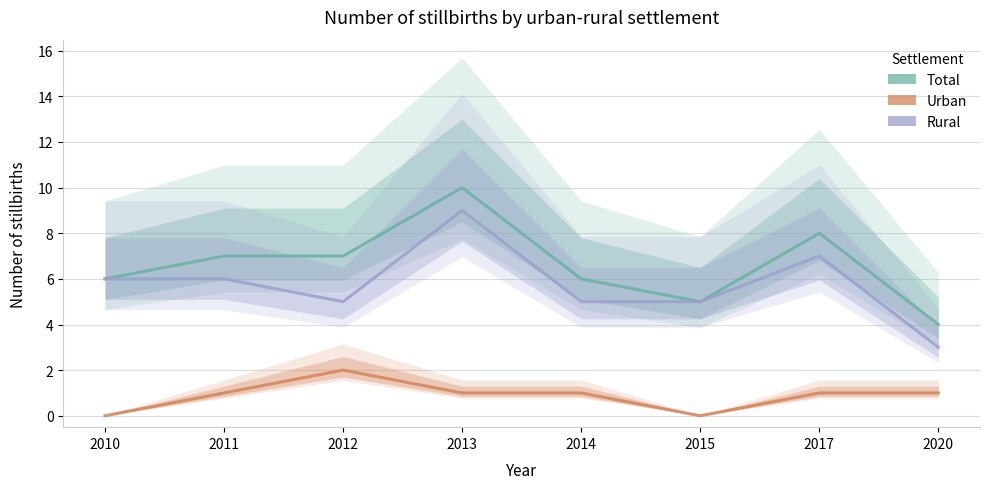

Which series has the largest total across all categories?

Total